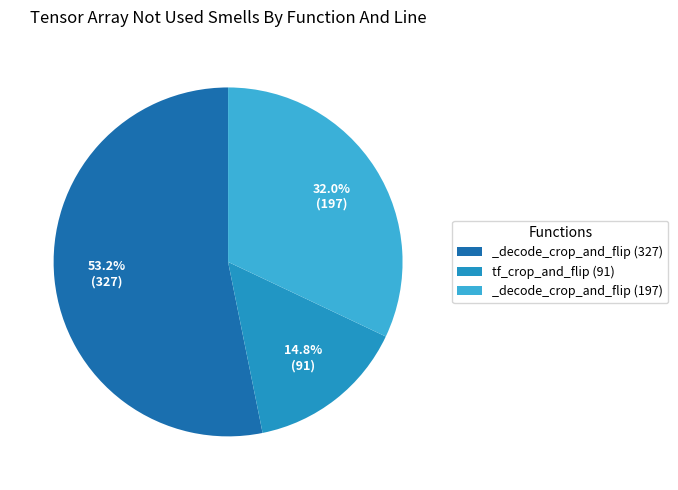

To the nearest percent, what is the difference between the _decode_crop_and_flip (327) and _decode_crop_and_flip (197) slice percentages?

21%